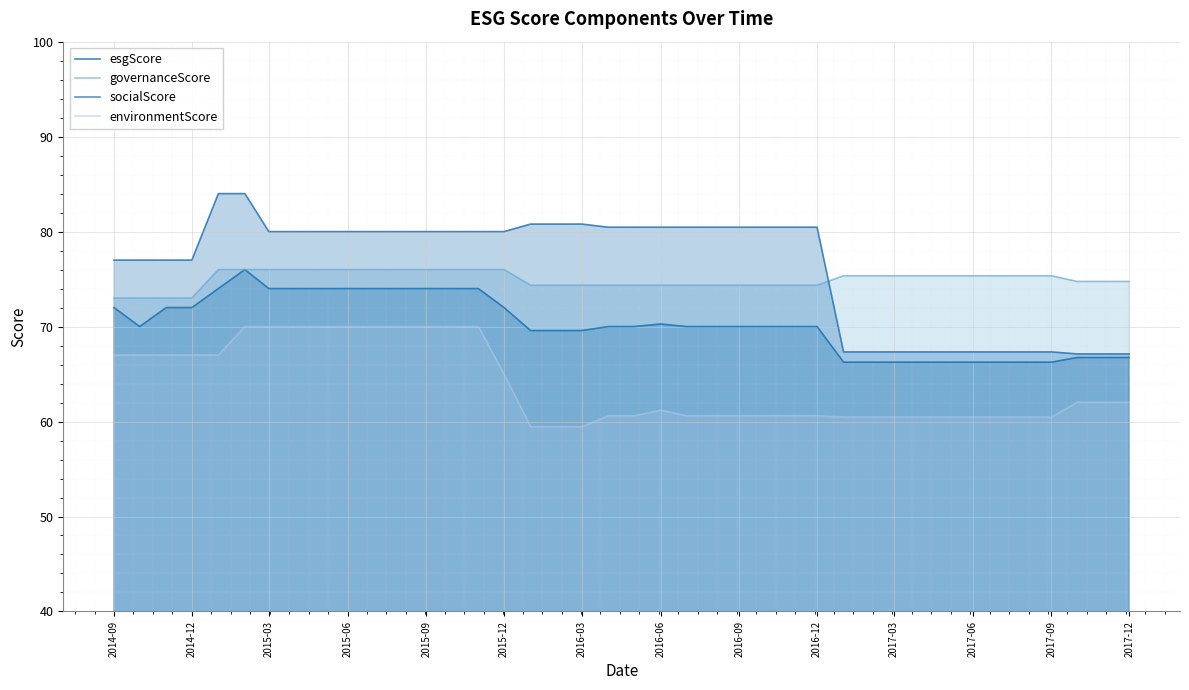

How many lines are shown in the chart?

4